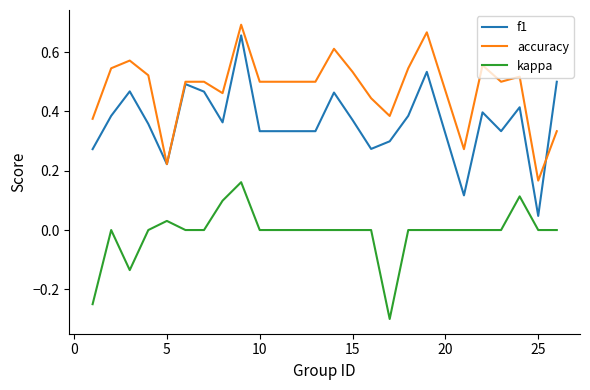

List the series in order of their overall mean, lowest first.

kappa, f1, accuracy